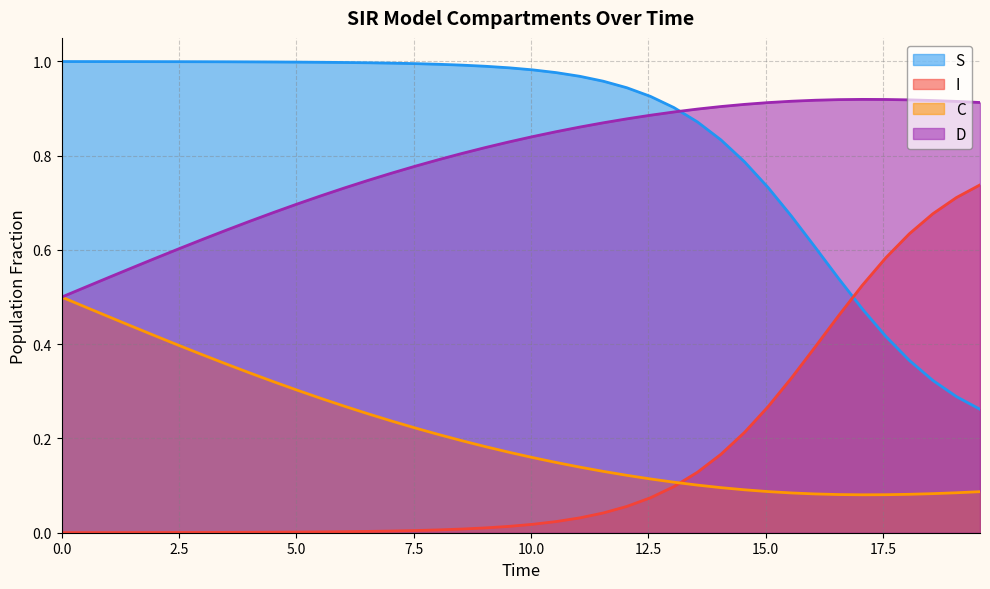

Rank the series by their maximum value, from lowest to highest.

C, I, D, S